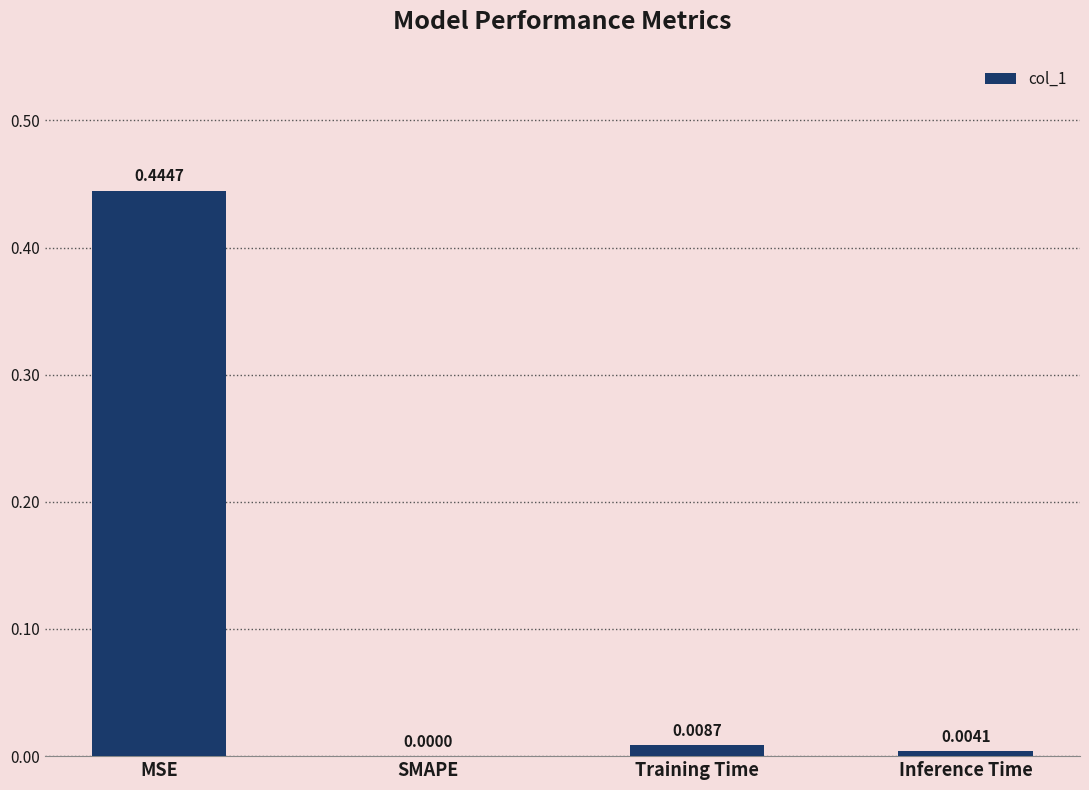

How many positive values are there?

3